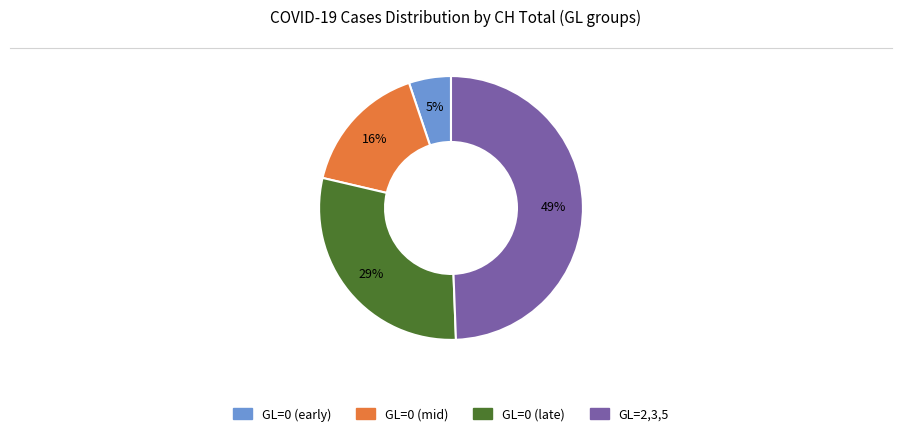

To the nearest percent, what is the difference between the largest and smallest slice percentages?

44%